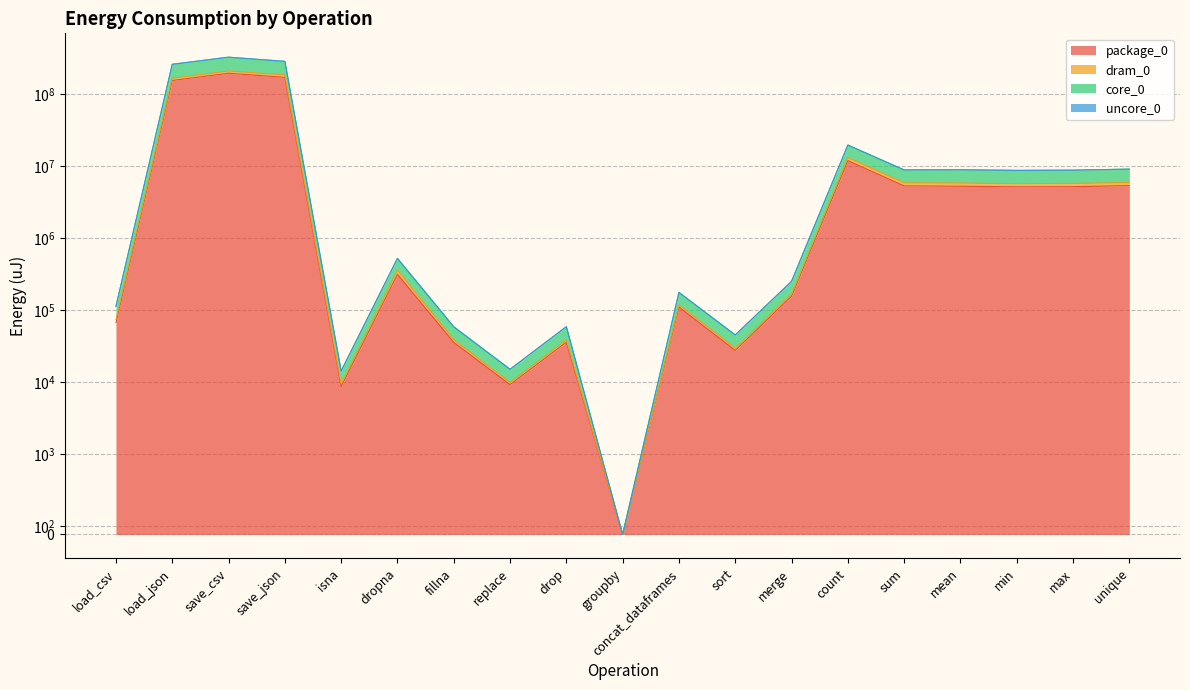

Which series has the widest spread of values?

core_0